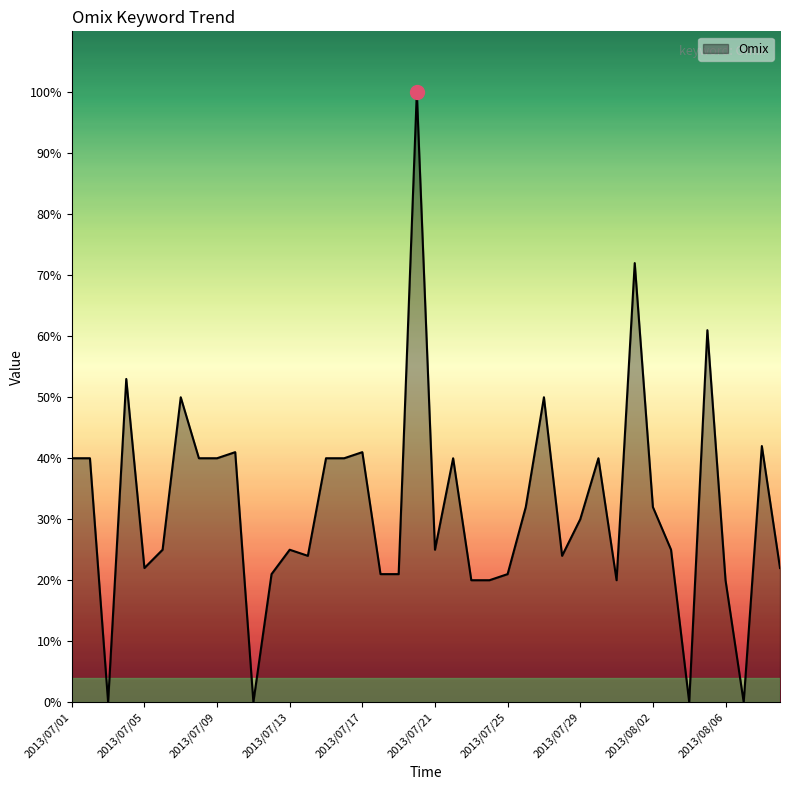

What is the greatest value displayed?

100